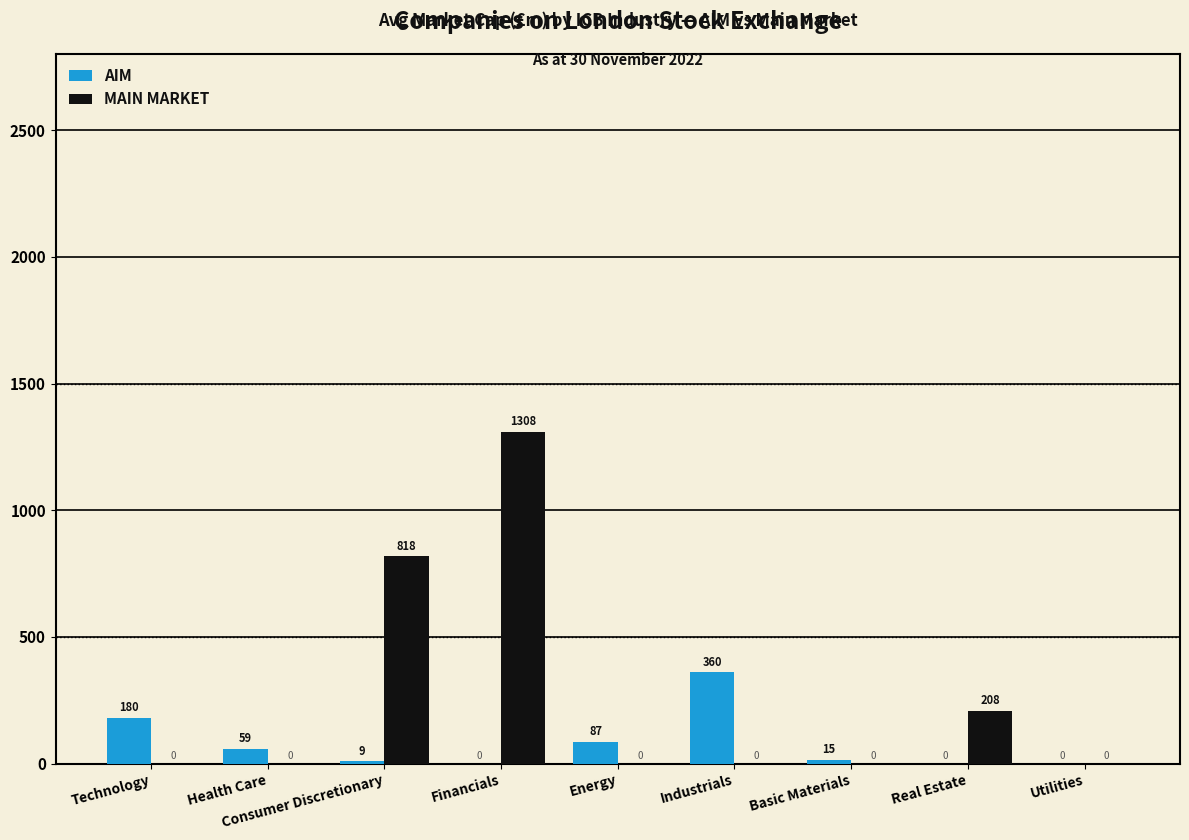

Is the value of MAIN MARKET at Health Care greater than the value of AIM at Industrials?

No